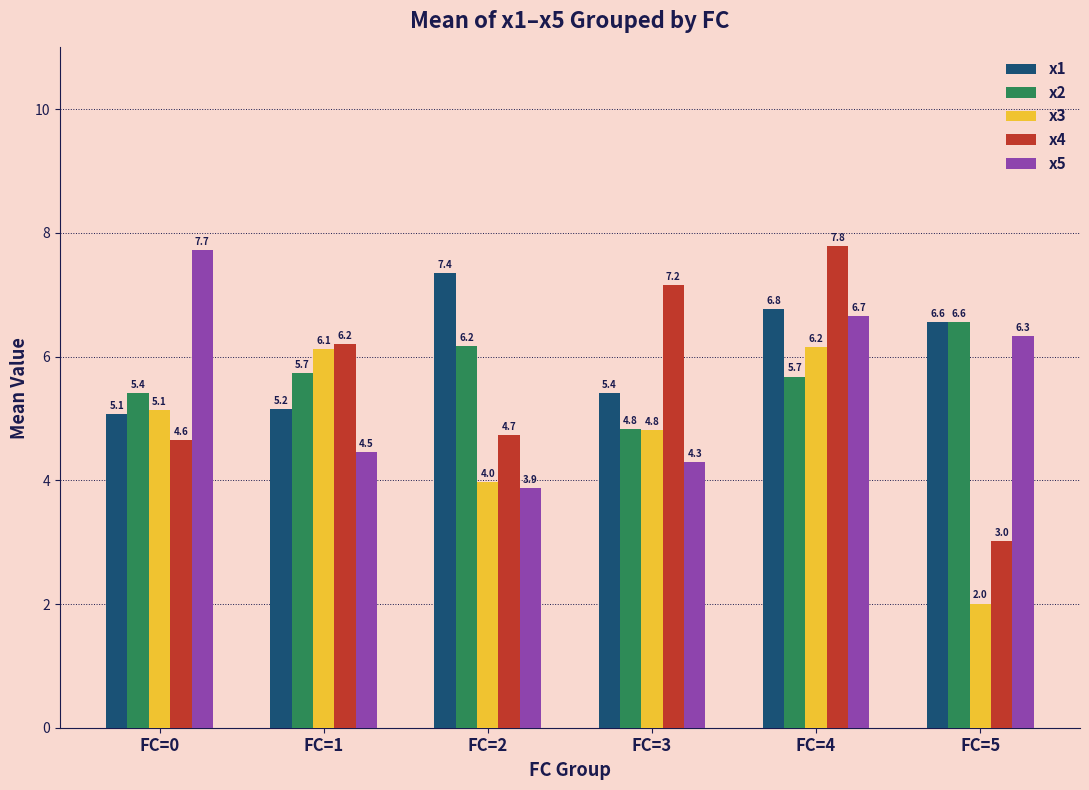

Reading left to right, list all the values displayed in this chart.

x1: 5.1	5.2	7.4	5.4	6.8	6.6
x2: 5.4	5.7	6.2	4.8	5.7	6.6
x3: 5.1	6.1	4.0	4.8	6.2	2.0
x4: 4.6	6.2	4.7	7.2	7.8	3.0
x5: 7.7	4.5	3.9	4.3	6.7	6.3